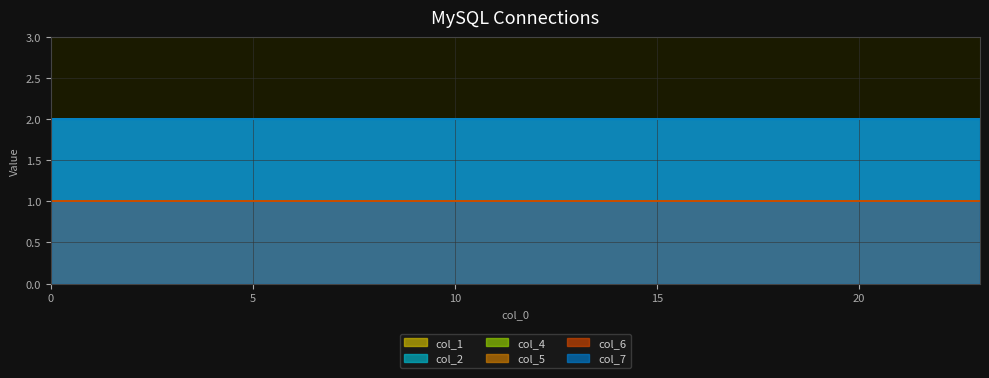

True or false: col_2 and col_7 intersect in this chart.

False